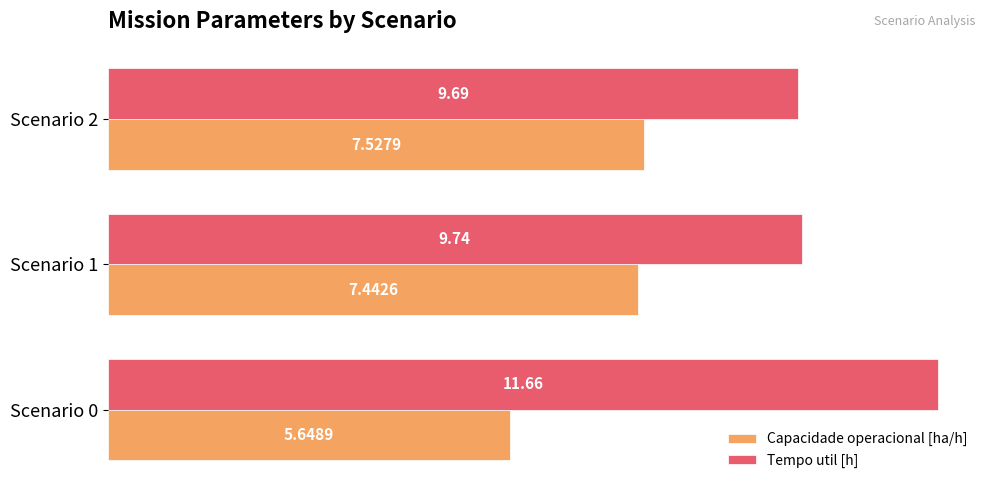

What is the difference between the maximum and minimum values in the Capacidade operacional [ha/h] series?

1.9